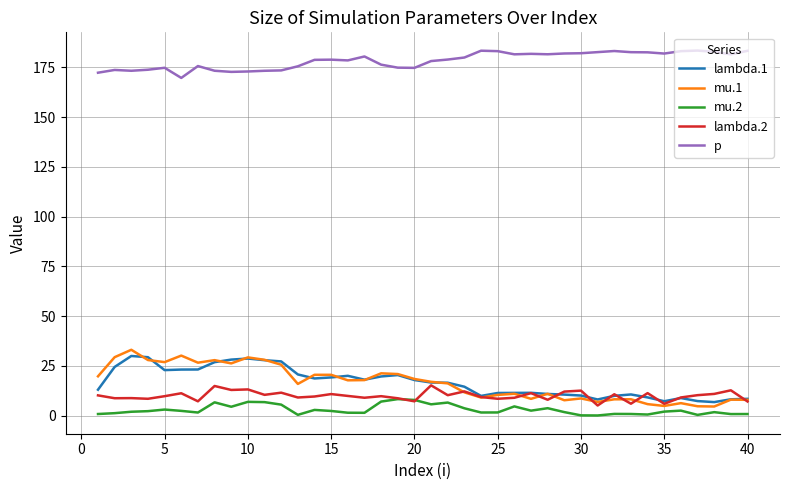

True or false: mu.2 and p cross at least once.

False